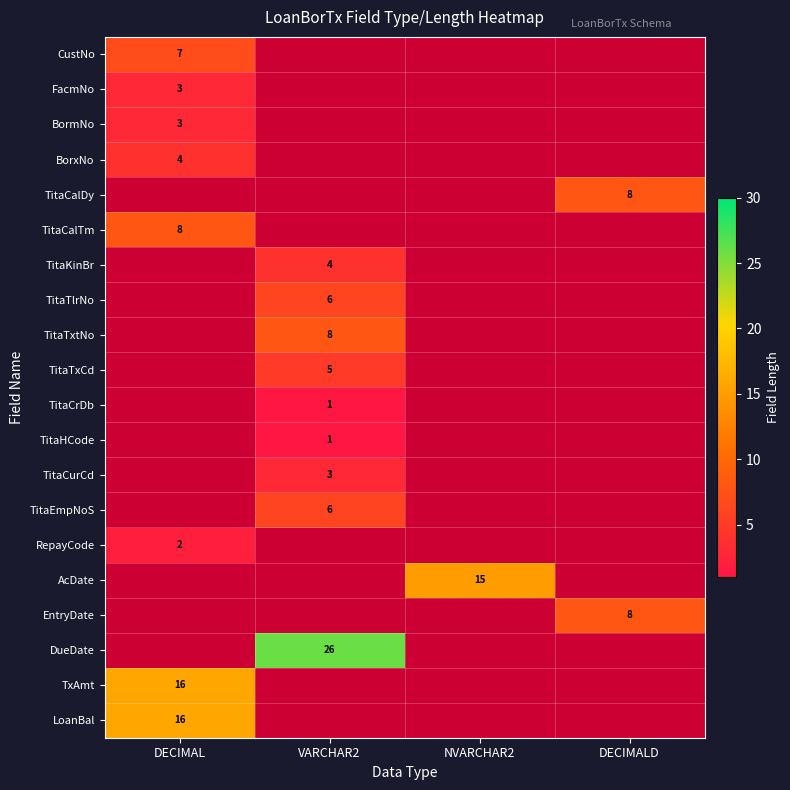

Which label corresponds to the smallest value in the chart?

VARCHAR2